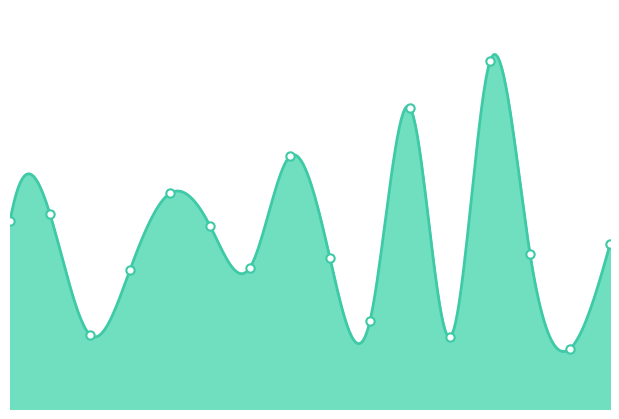

How many distinct data groups are displayed?

1